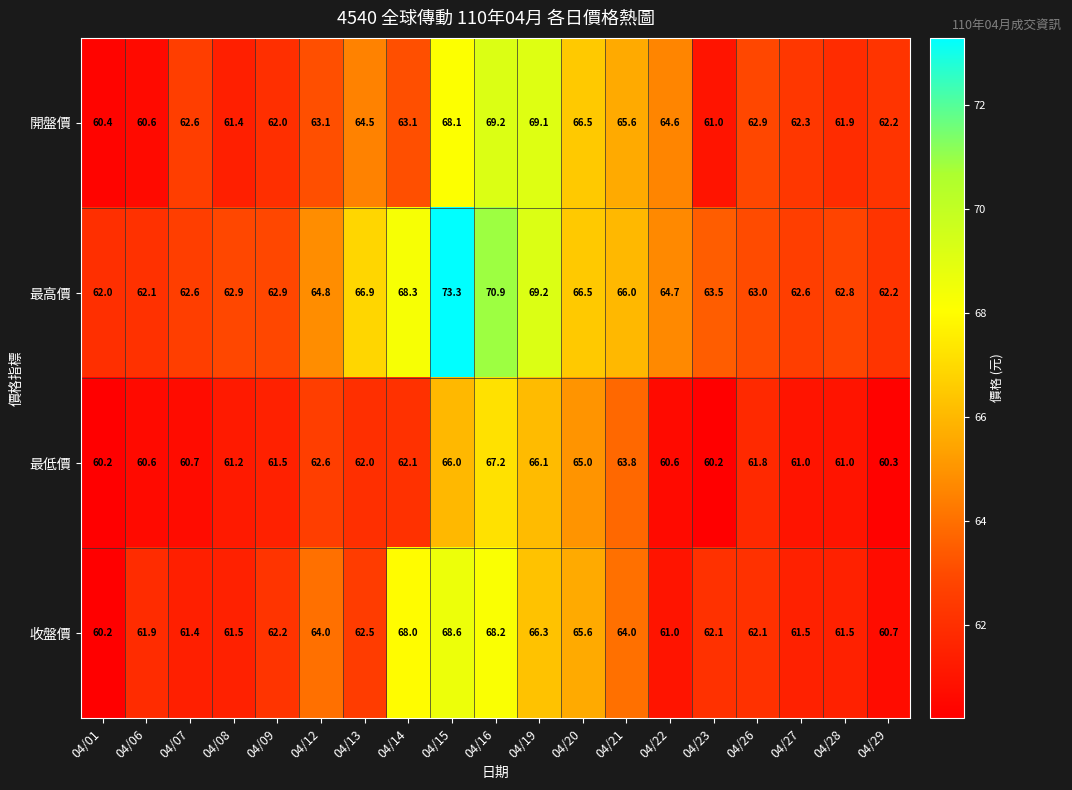

Which series has the largest range (max minus min)?

最高價